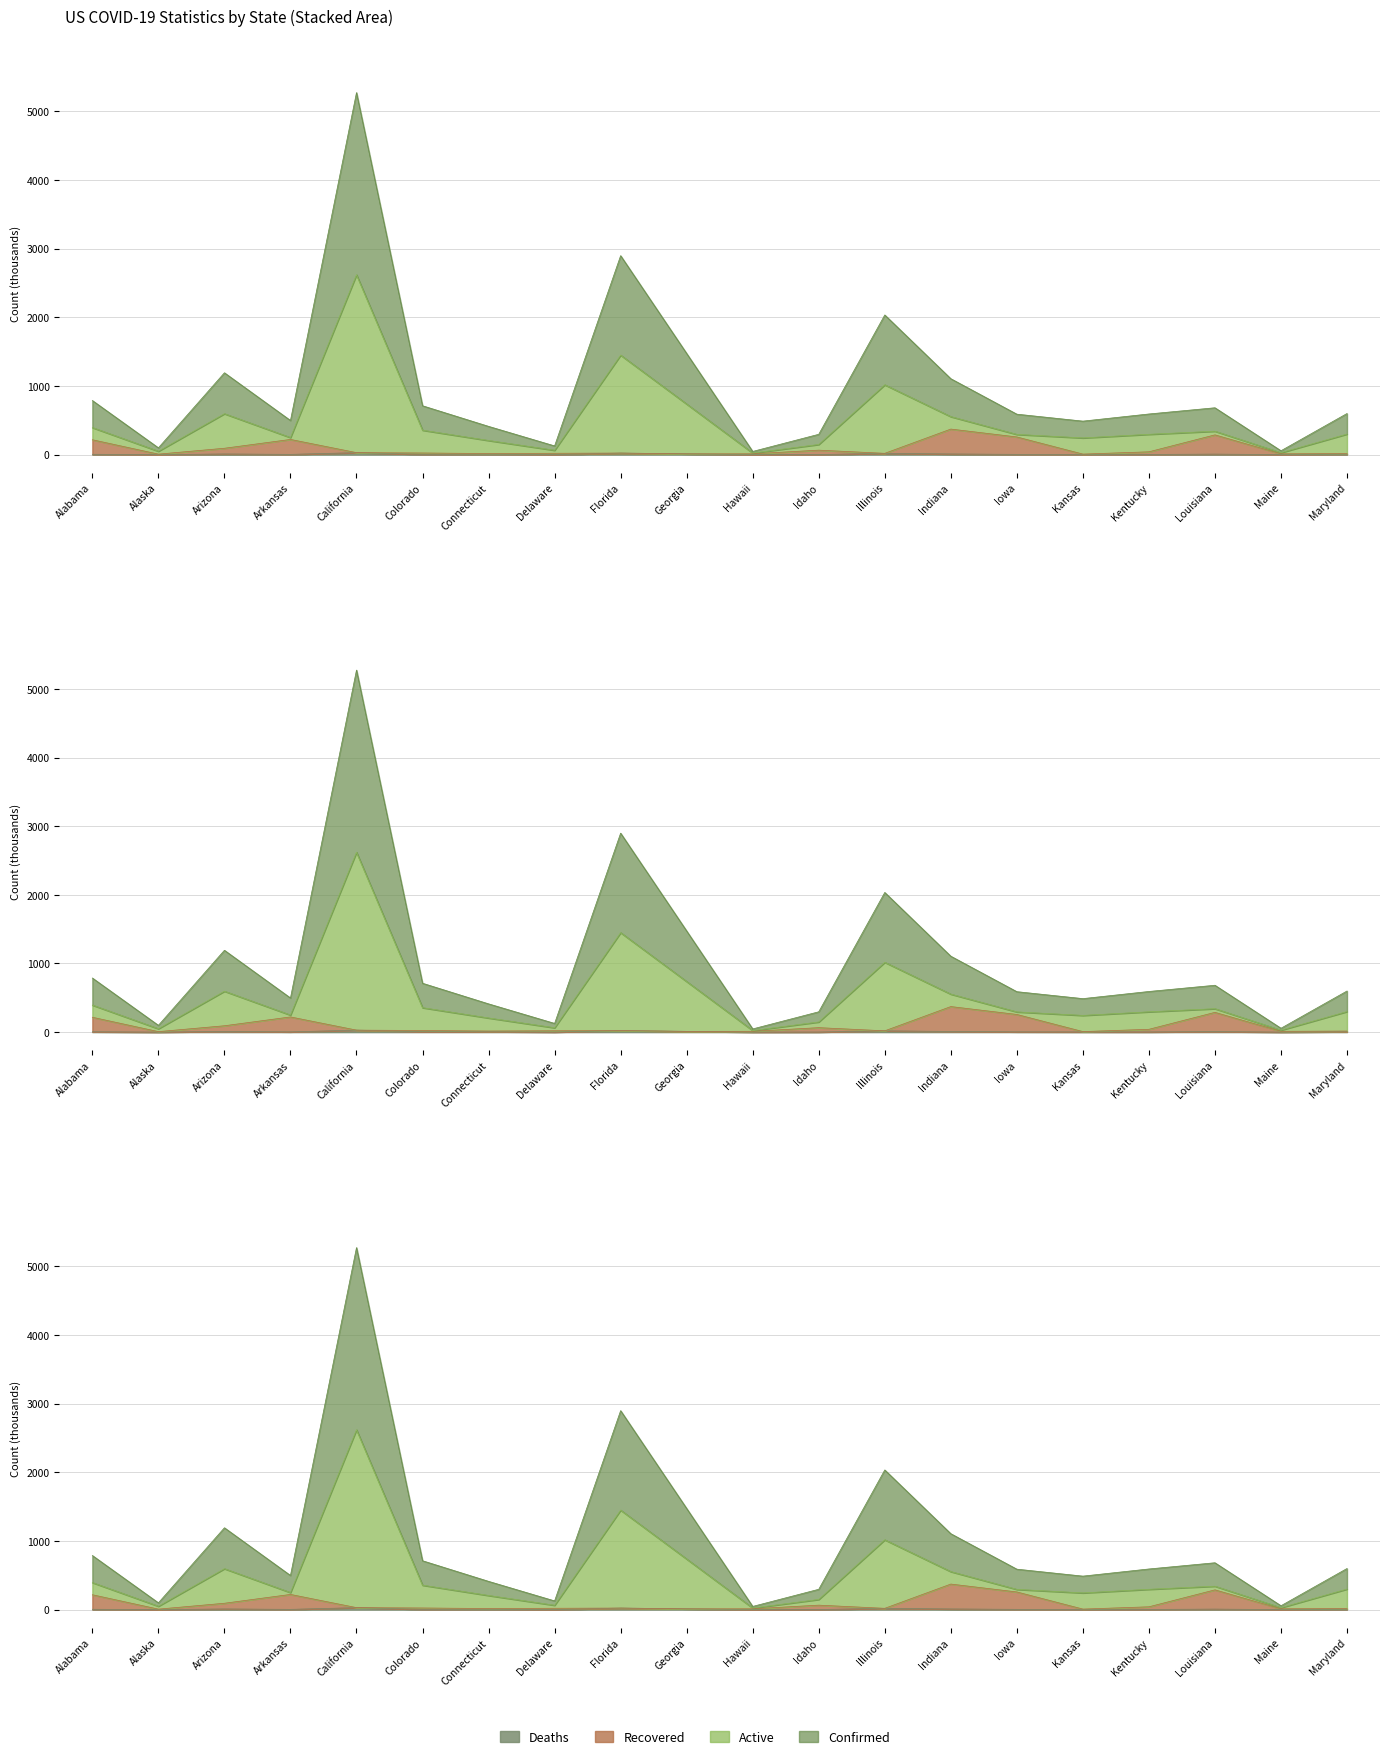

At how many categories does at least one series exceed 2912?

1